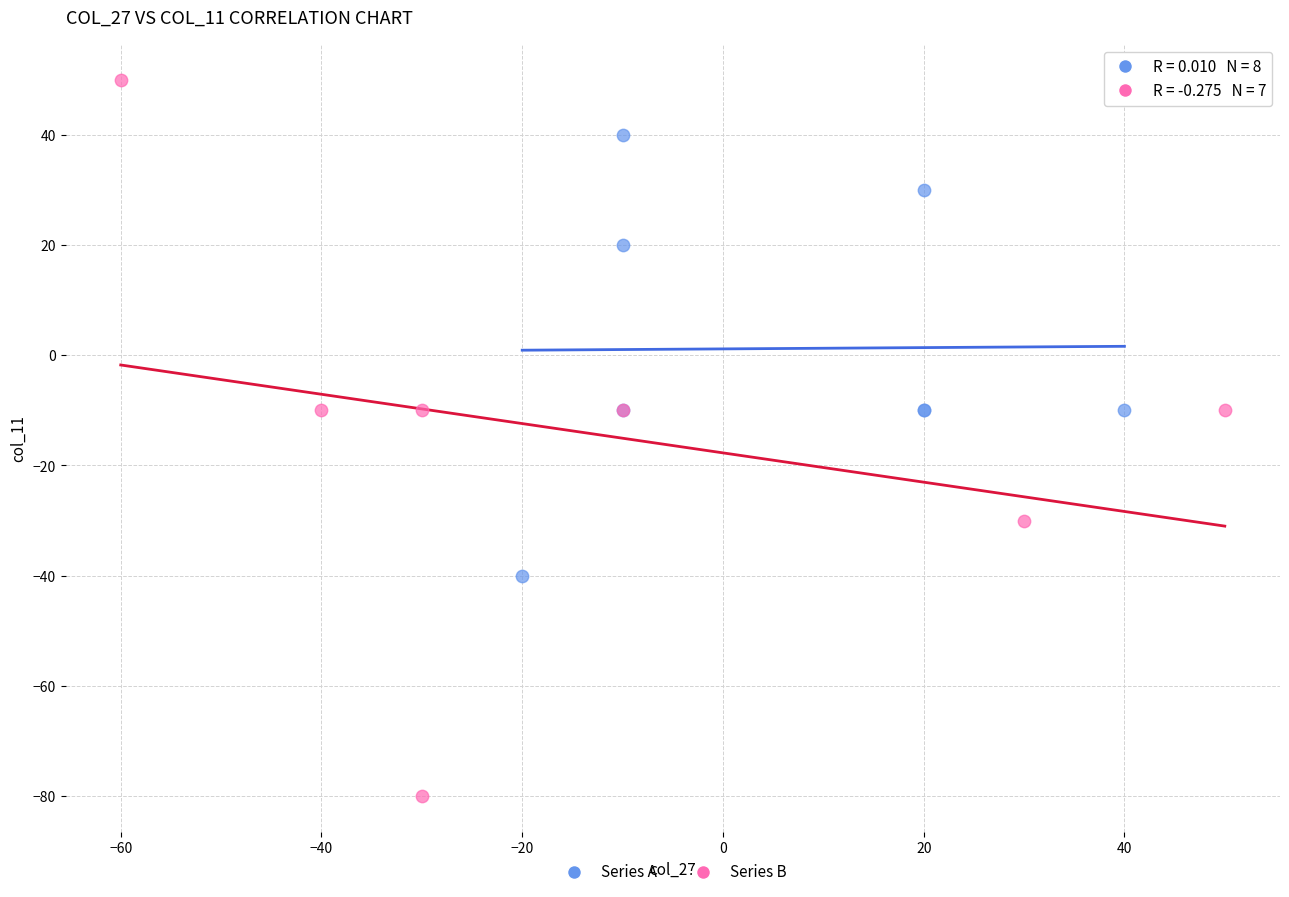

Which series has the largest Y range (max minus min)?

Series B